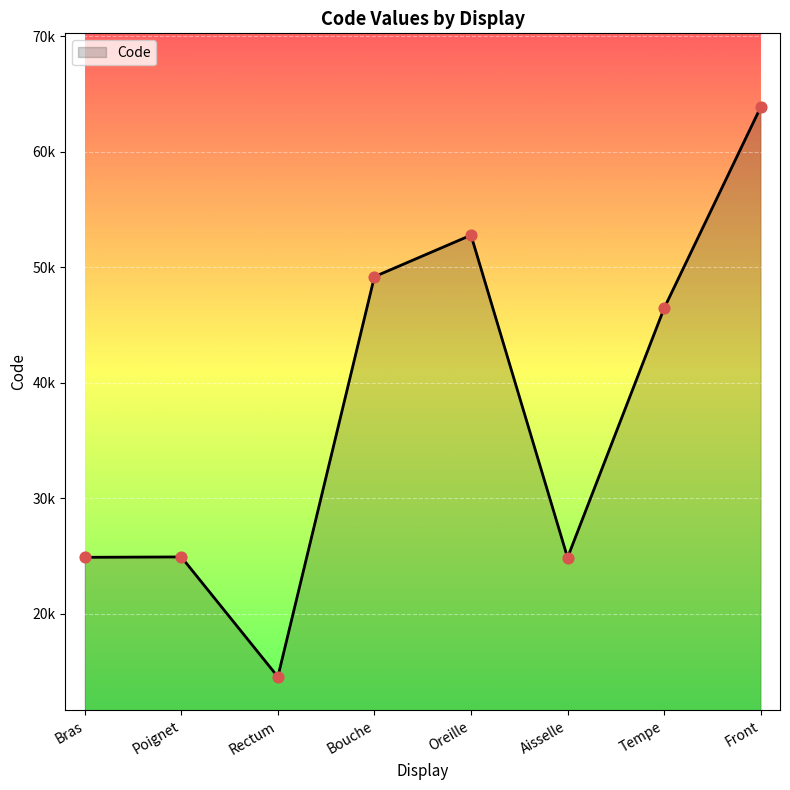

Which has a higher value, Poignet or Aisselle?

Poignet